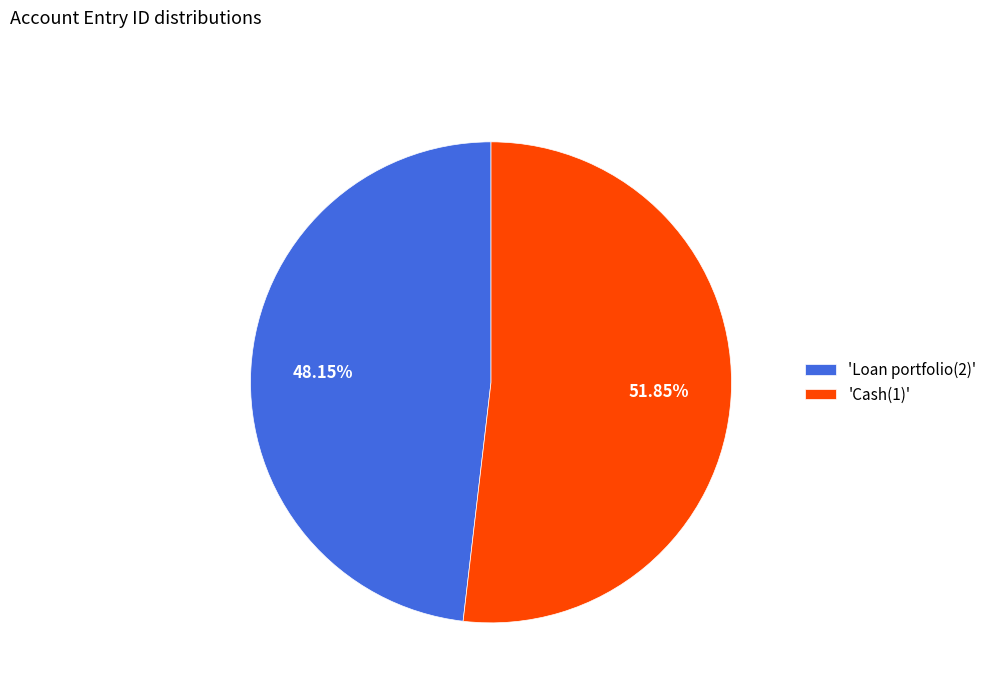

To the nearest percent, what is the average slice percentage?

50%